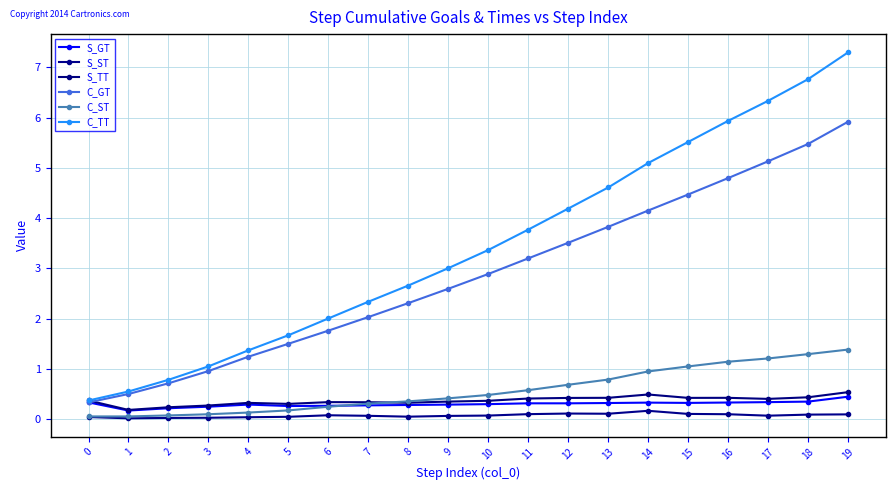

Where is the first local minimum for S_ST?

1